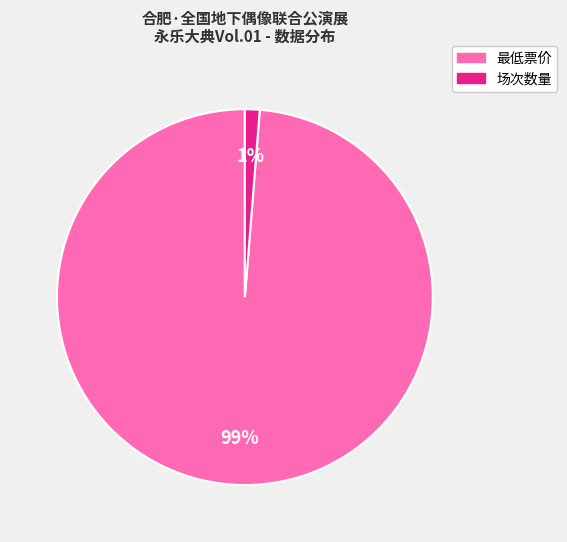

Is there a majority slice in this chart?

Yes